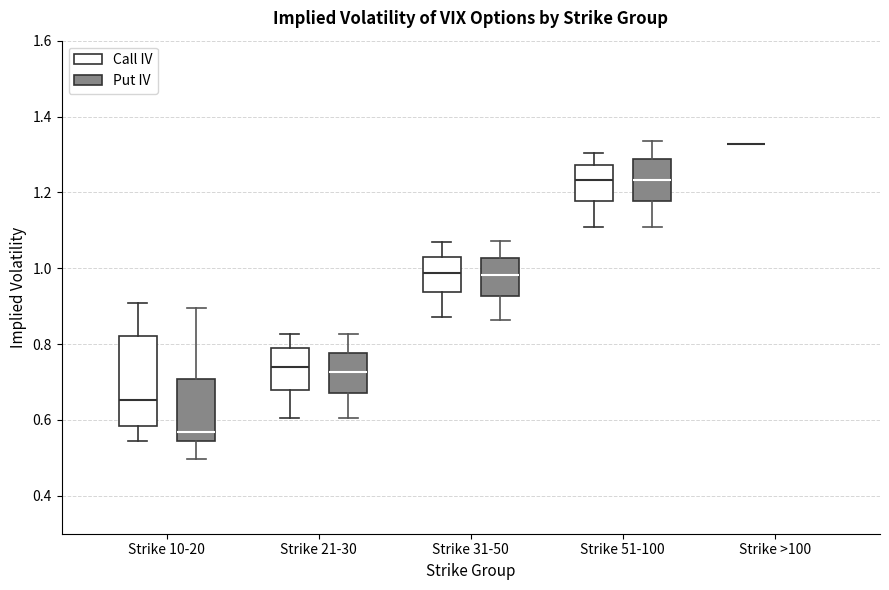

Where does the median line of the box for Strike 10-20 (Put IV) sit on the y-axis? The values are not printed on the chart, so give them approximately, as read against the axis.

0.56